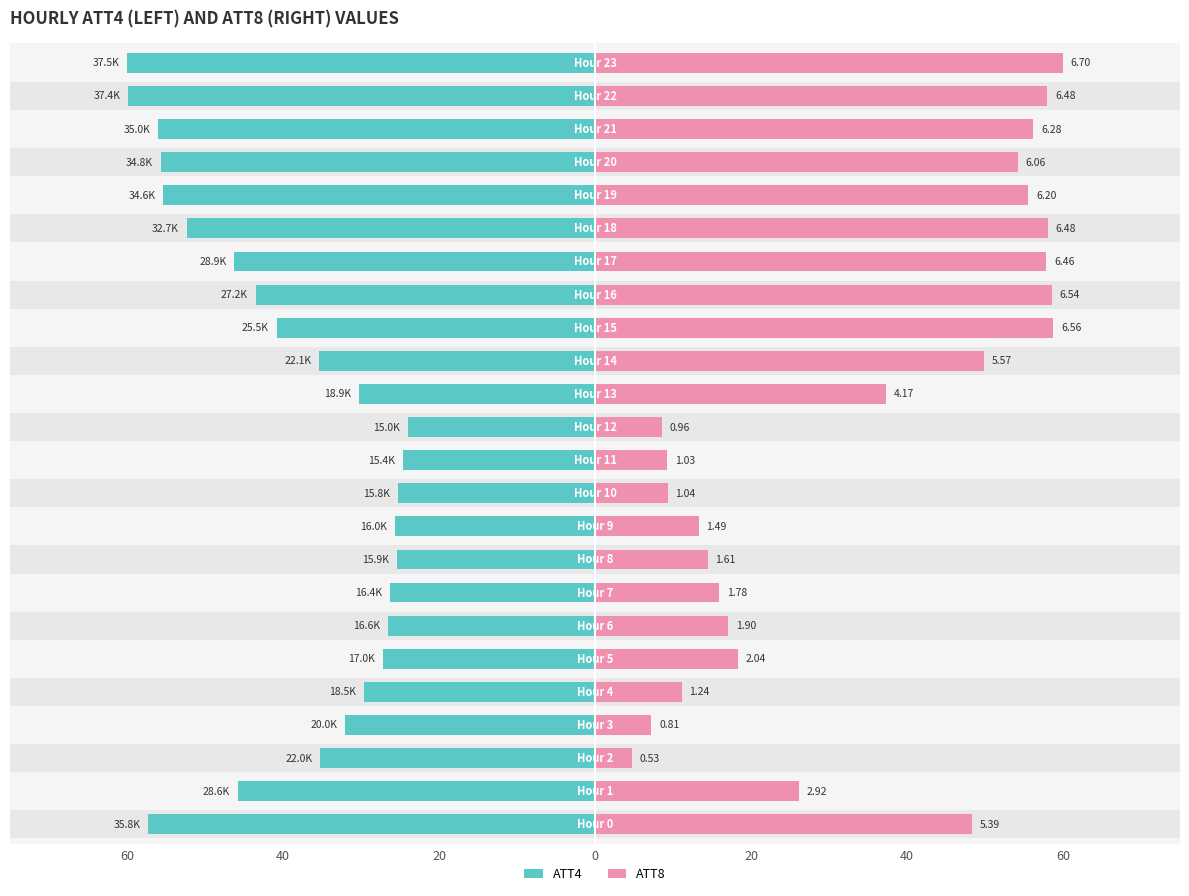

What is the value of the ATT8 bar at the 20th from the left?

55.5